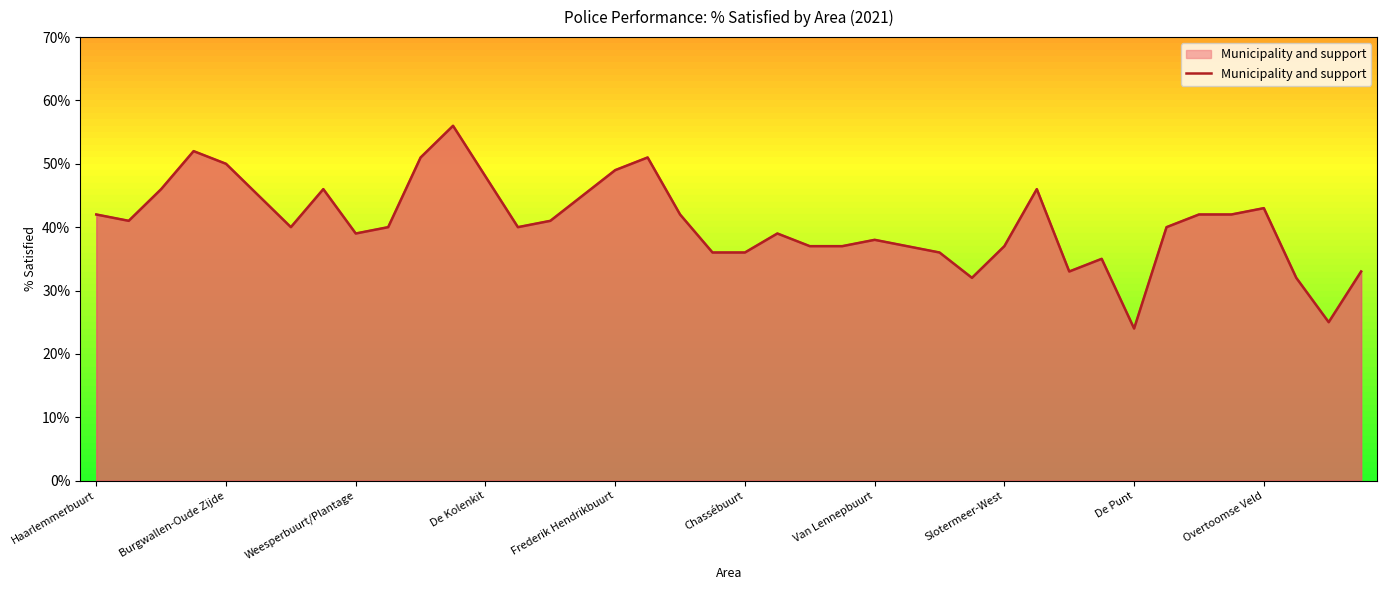

How many distinct data groups are displayed?

1